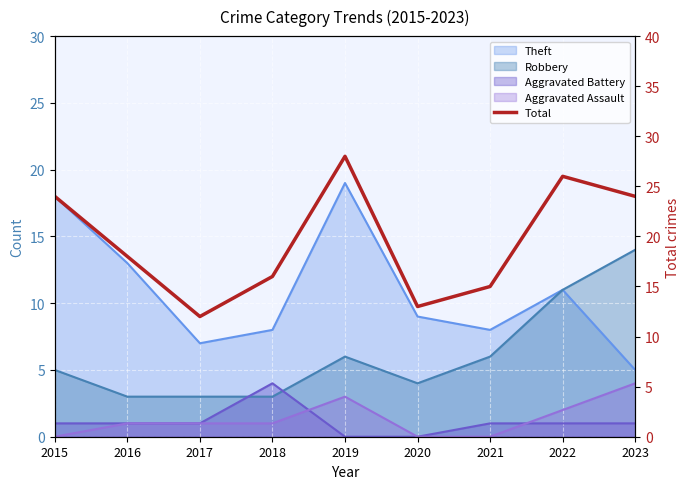

At which category does the chart reach its peak across all series?

2019